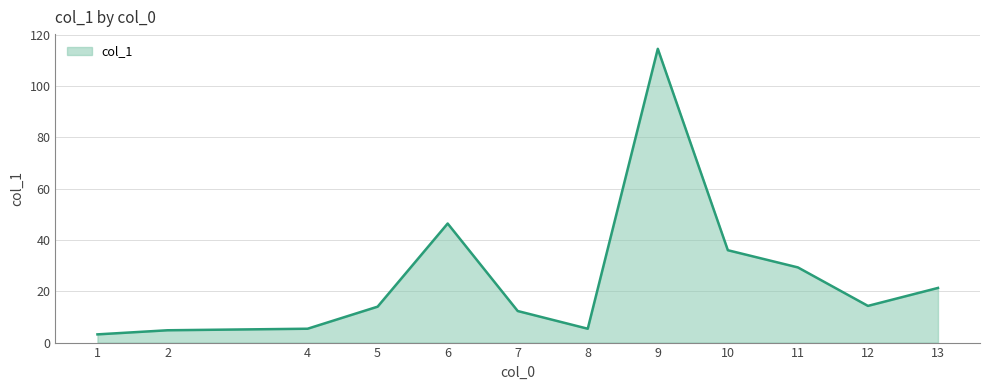

Which label corresponds to the largest value in the chart?

9